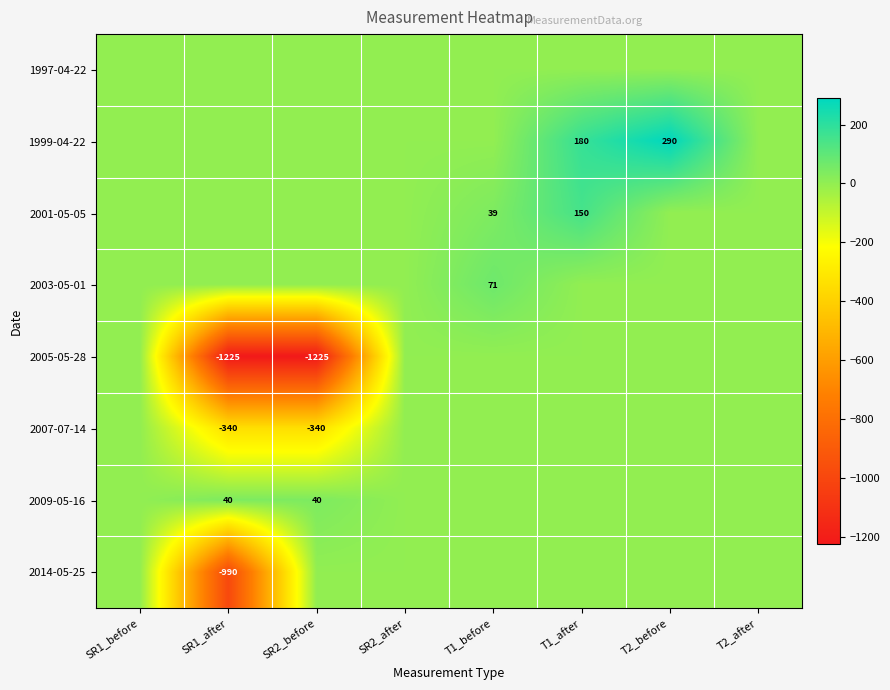

The 1999-04-22 series shows 316 at T1_after. True or false?

False